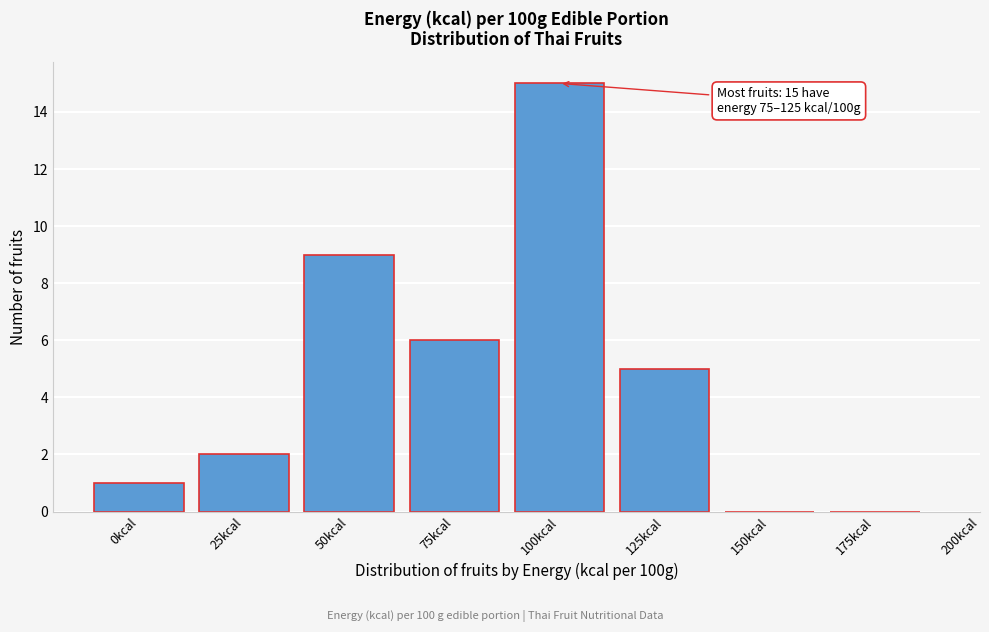

Reading left to right, transcribe all the data shown in this chart.

0kcal=1	25kcal=2	50kcal=9	75kcal=6	100kcal=15	125kcal=5	150kcal=0	175kcal=0